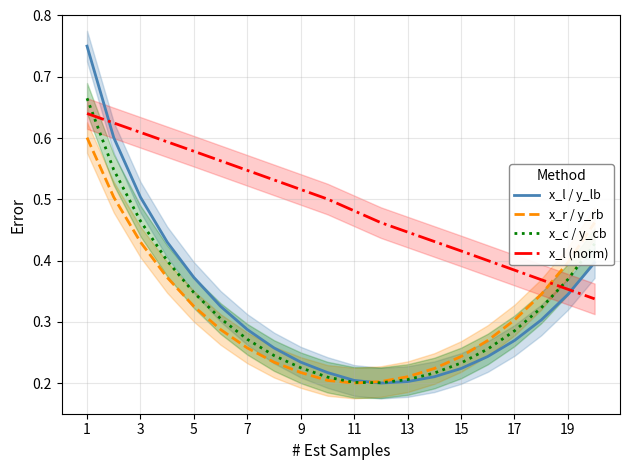

At which category is the sum across all series the highest?

1